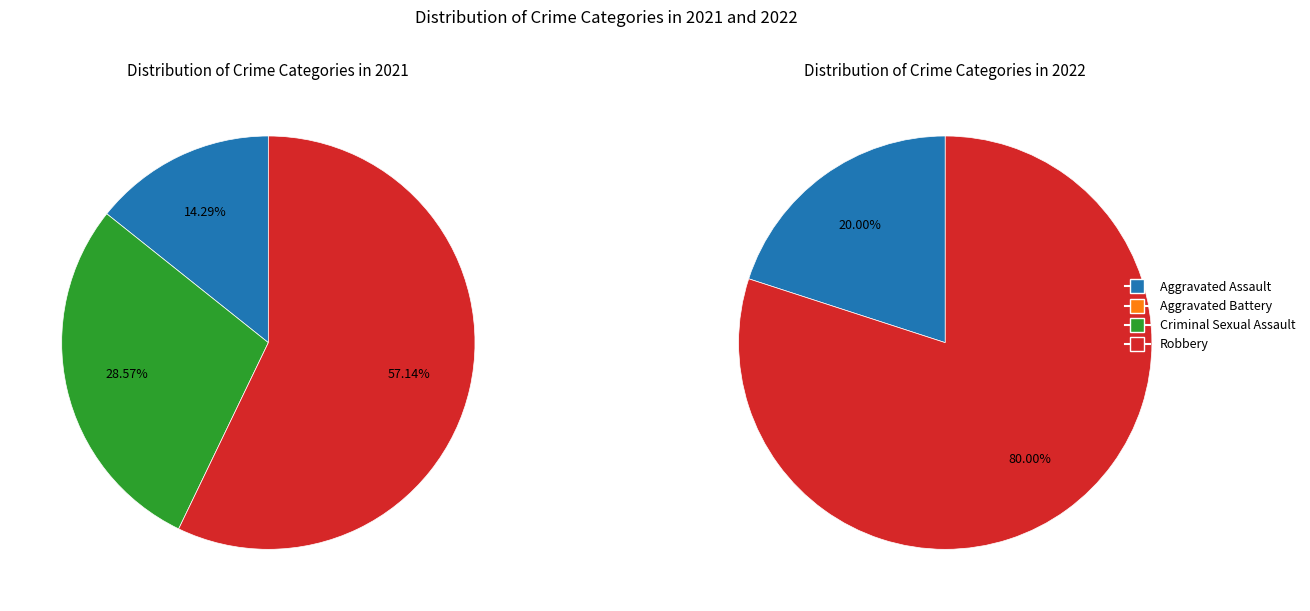

Do Aggravated Assault and Robbery together represent more than half of the pie?

Yes